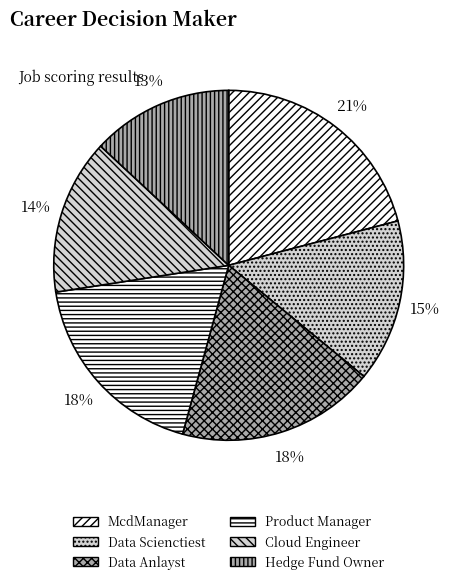

Which has a higher value, McdManager or Hedge Fund Owner?

McdManager